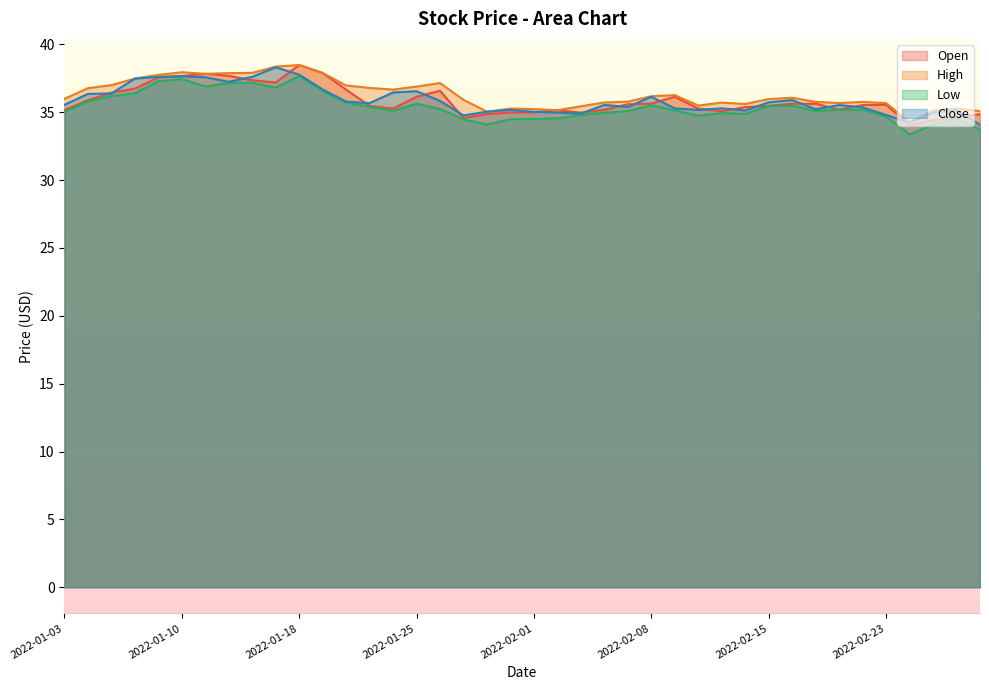

How many lines are shown in the chart?

4